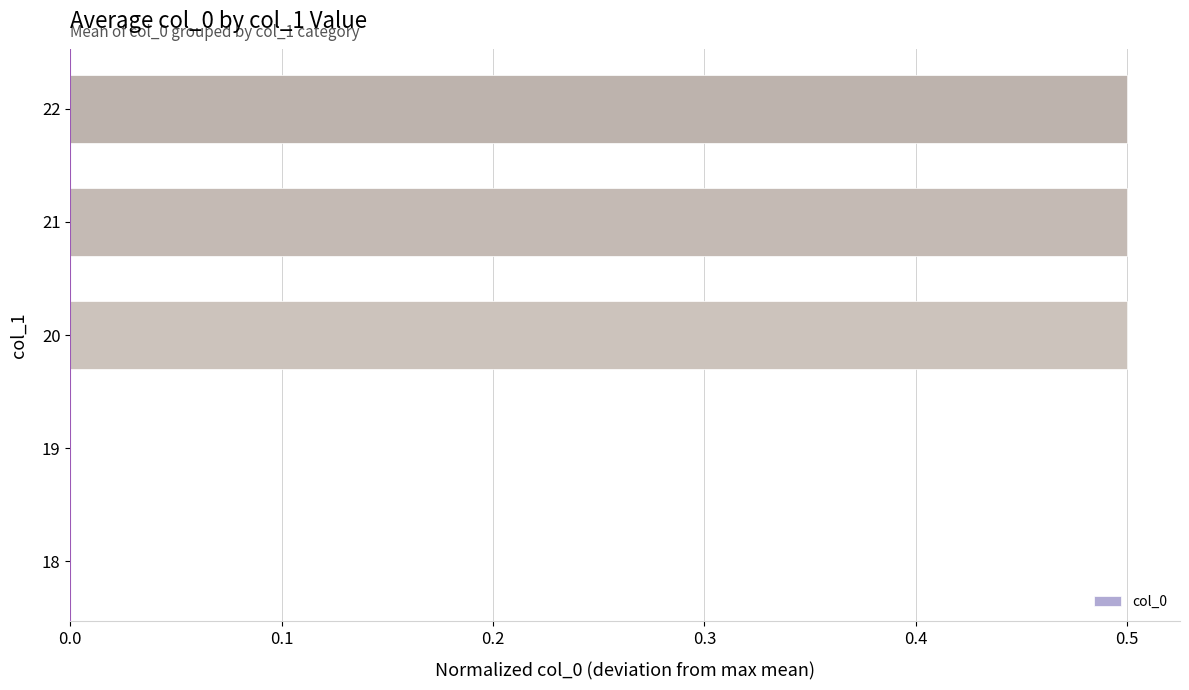

Between 20 and 19, which is larger?

20